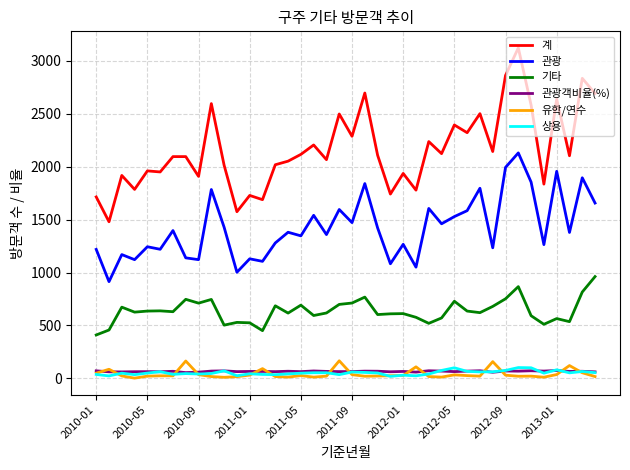

Which series has the widest spread of values?

계